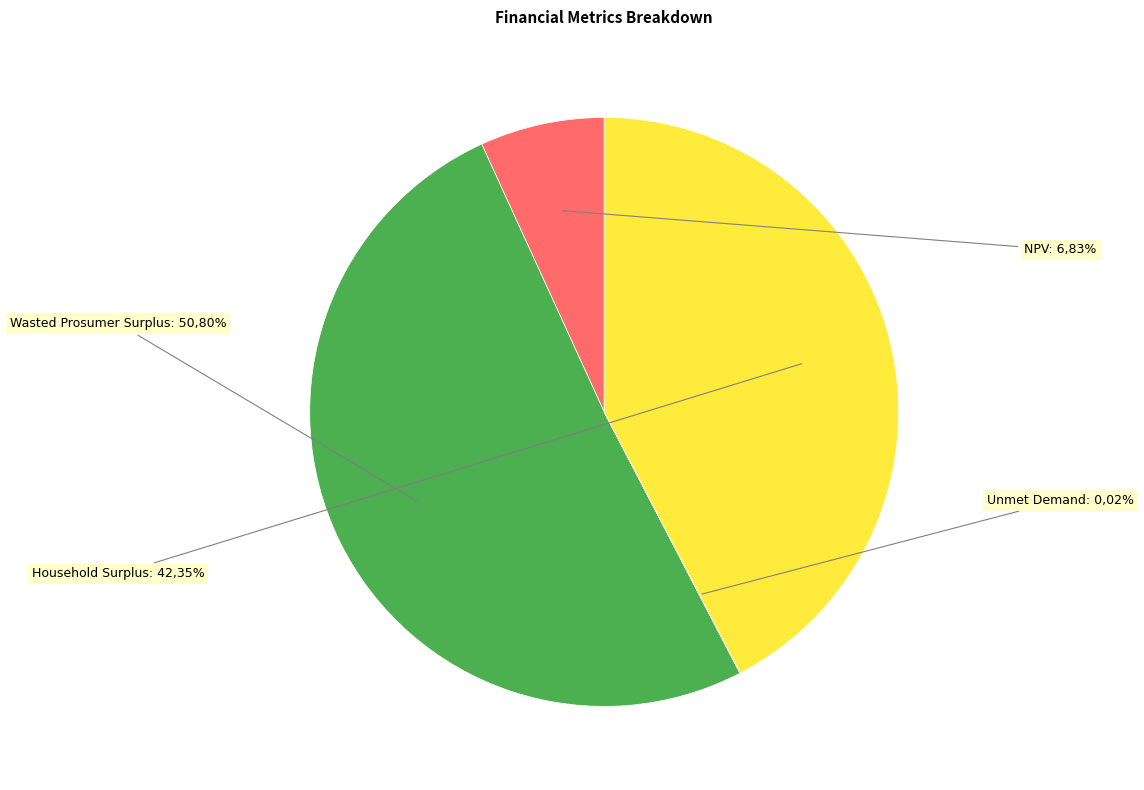

How many segments does this pie chart have?

4